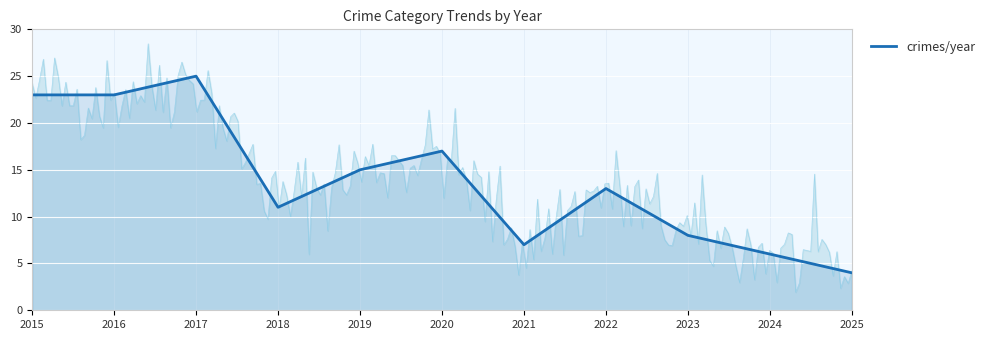

What is the ratio of the value at 2023 to the value at 2020?

0.5